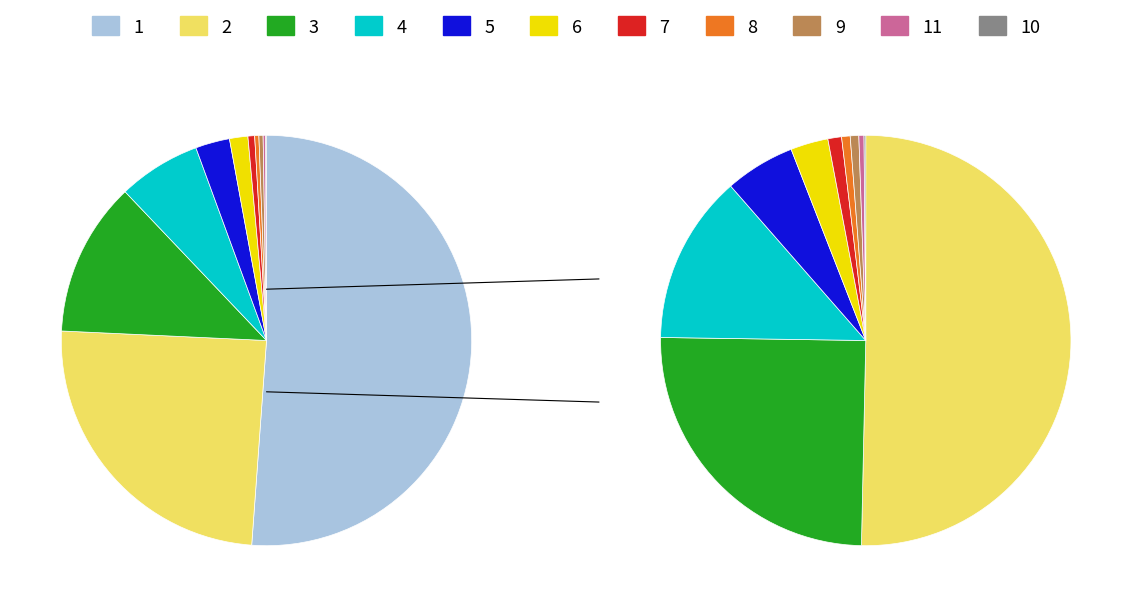

The 9 slice represents 1% of the pie. True or false?

False